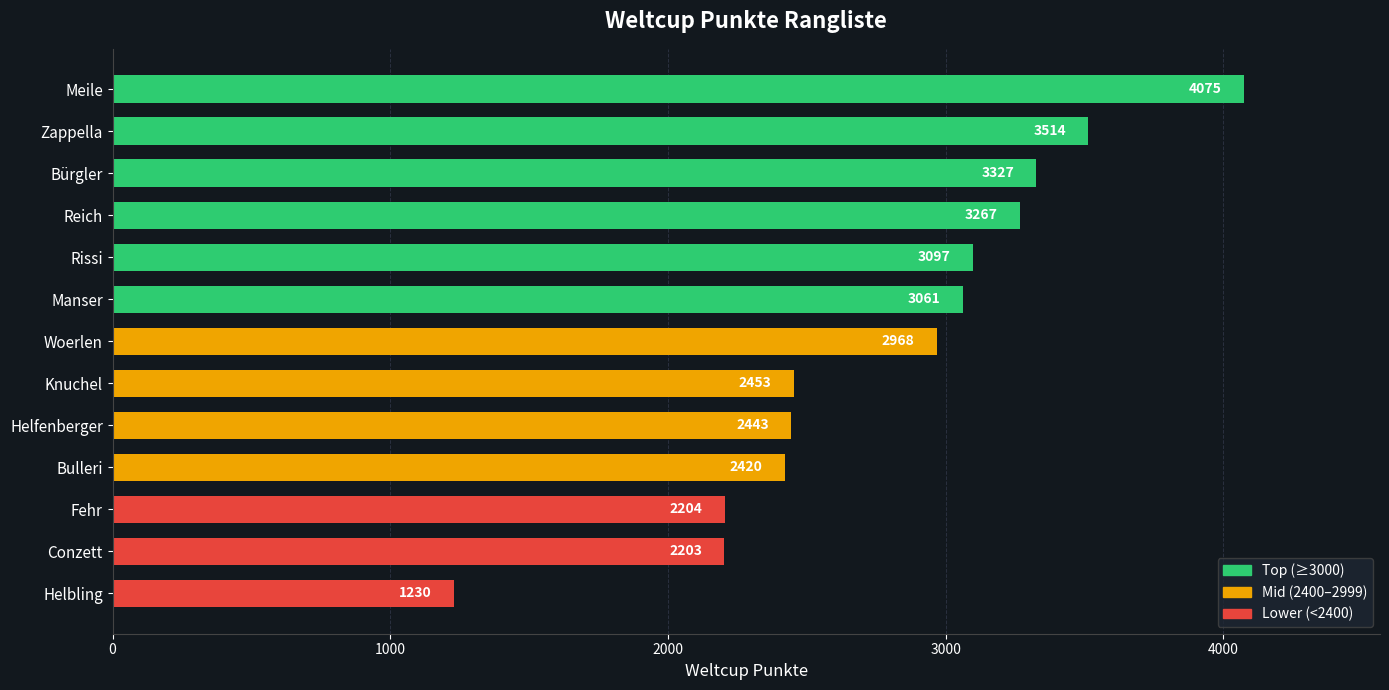

Reading top to bottom, what are all the values shown in this chart?

4075	3514	3327	3267	3097	3061	2968	2453	2443	2420	2204	2203	1230